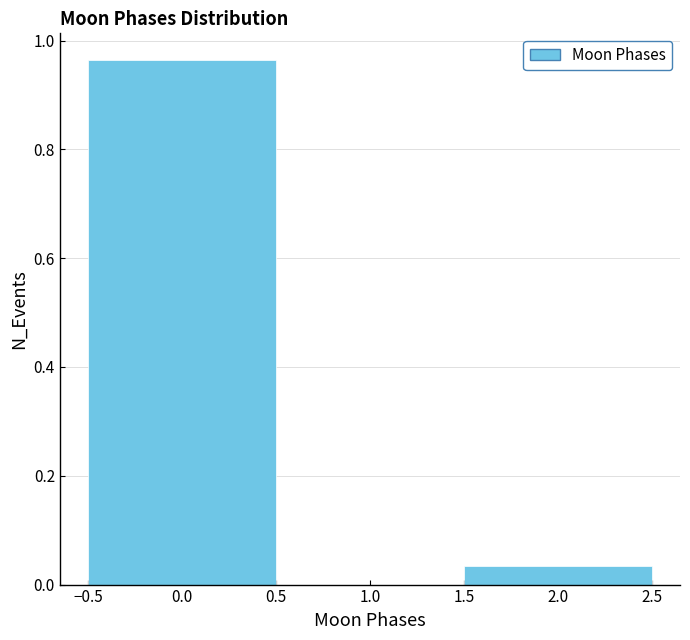

Reading left to right, transcribe this chart: for each bar, give the range it covers on the x-axis and its height. The values are not printed on the chart, so give them approximately, as read against the axis.

-0.5 to 0.5: 0.96
0.5 to 1.5: 0
1.5 to 2.5: 0.04